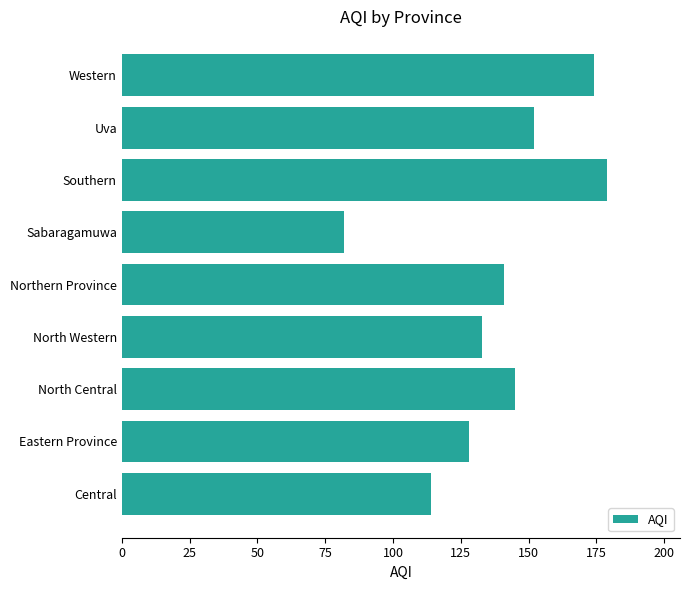

Reading bottom to top, what are all the values shown in this chart?

114	128	145	133	141	82	179	152	174